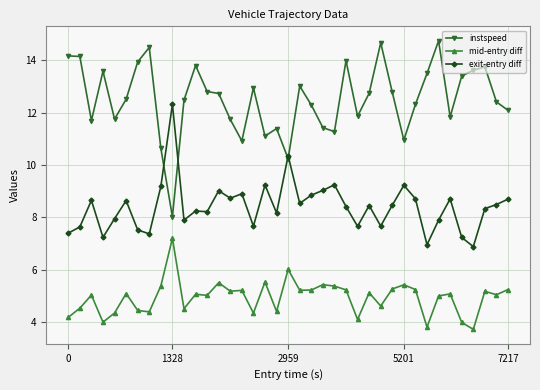

What are all the series names shown in the legend?

instspeed, mid-entry diff, exit-entry diff